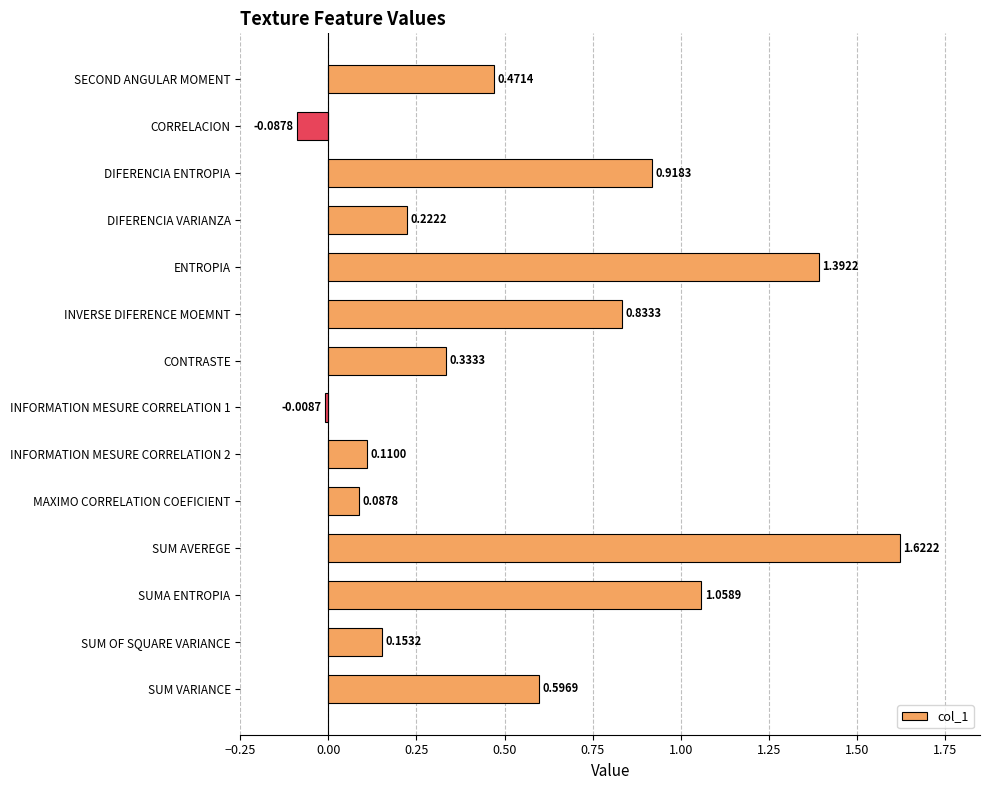

Rank the categories by value from highest to lowest.

SUM AVEREGE, ENTROPIA, SUMA ENTROPIA, DIFERENCIA ENTROPIA, INVERSE DIFERENCE MOEMNT, SUM VARIANCE, SECOND ANGULAR MOMENT, CONTRASTE, DIFERENCIA VARIANZA, SUM OF SQUARE VARIANCE, INFORMATION MESURE CORRELATION 2, MAXIMO CORRELATION COEFICIENT, INFORMATION MESURE CORRELATION 1, CORRELACION